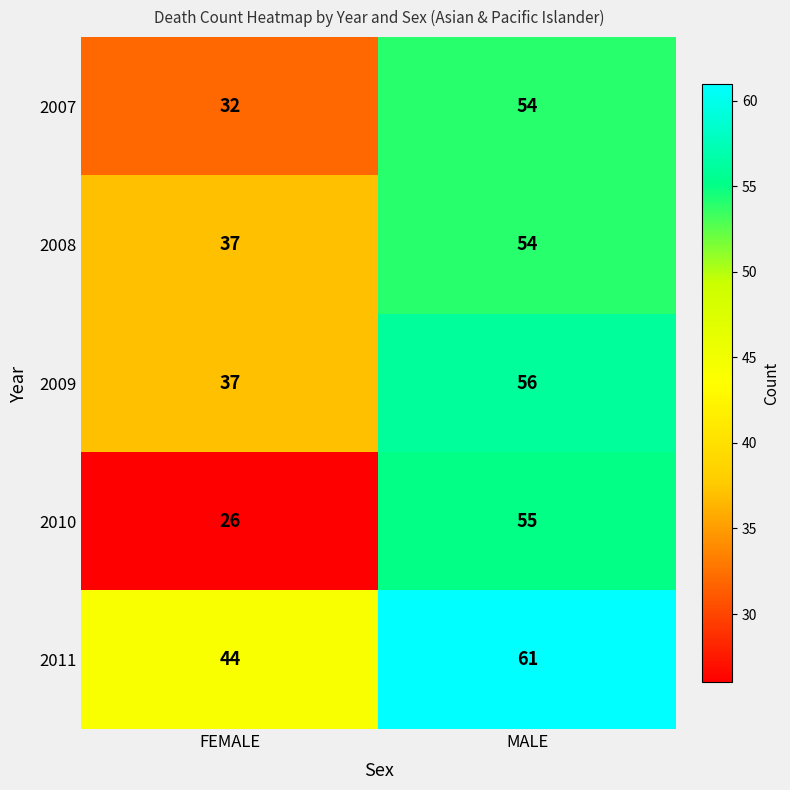

At which category does the chart reach its peak across all series?

MALE